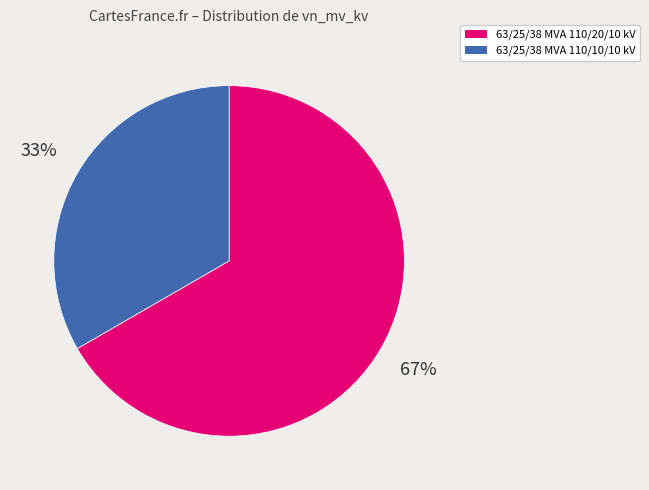

How many slices are in this pie chart?

2